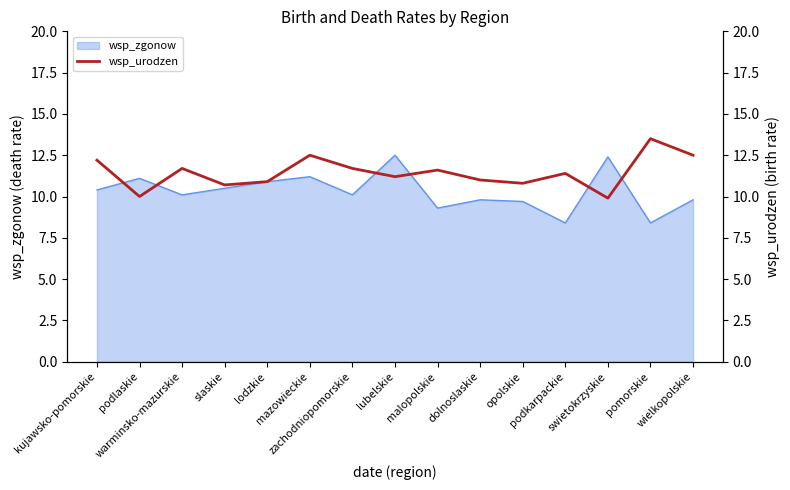

What is the label of the 14th point from the left?

pomorskie